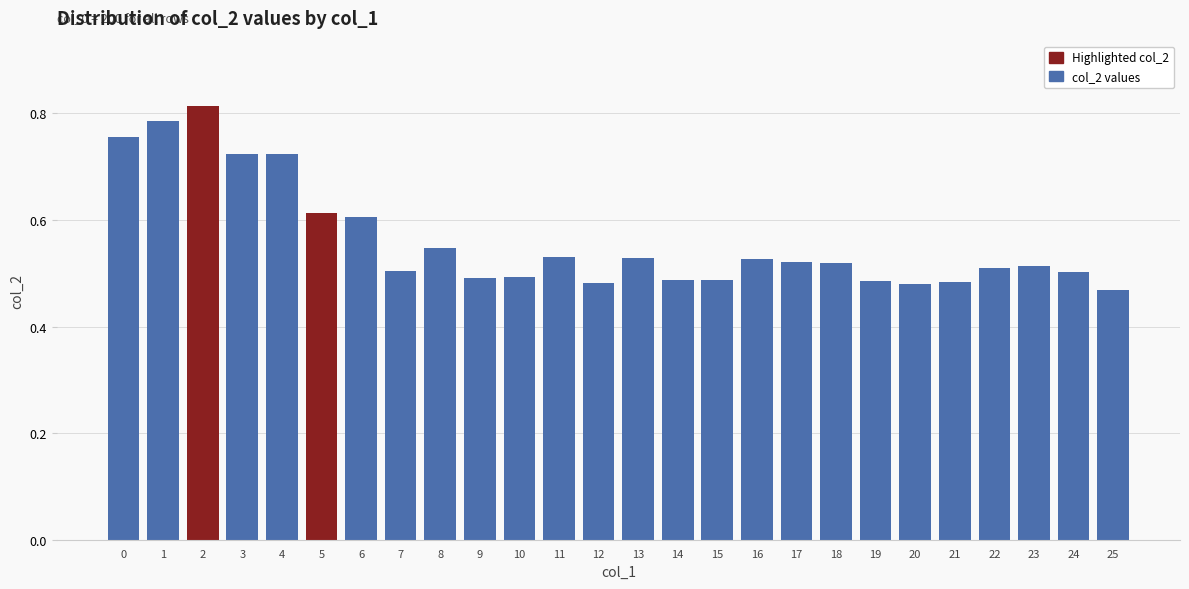

Count the values in the range 0 to 1.

26